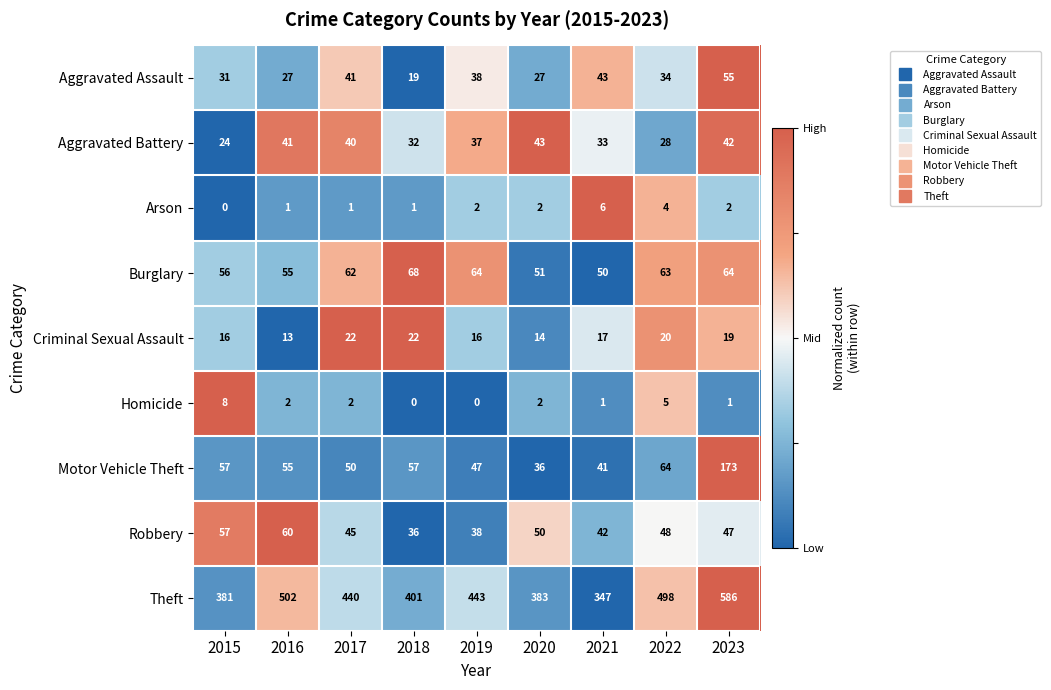

What is the total value across all series at 2015?

630